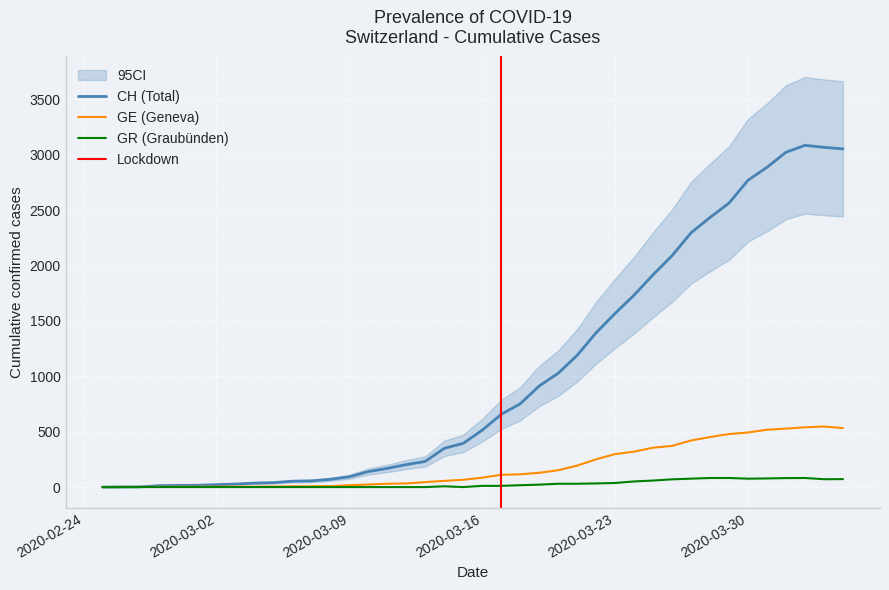

Read the GR value at 2020-03-23, to the nearest 5.

35